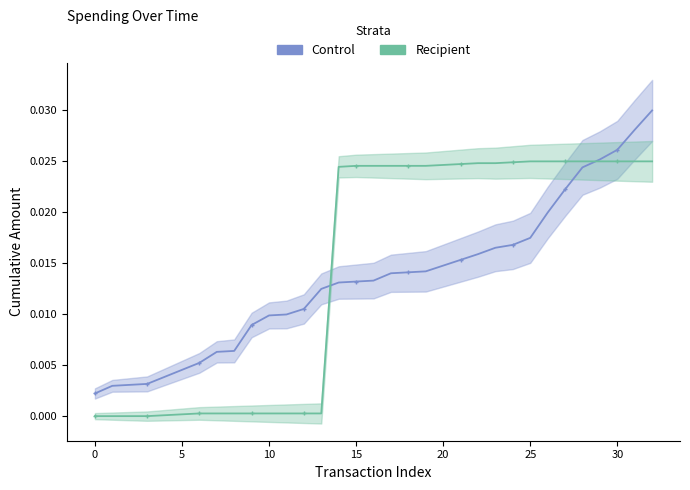

The value of Recipient at 30 is 0.0. True or false?

False